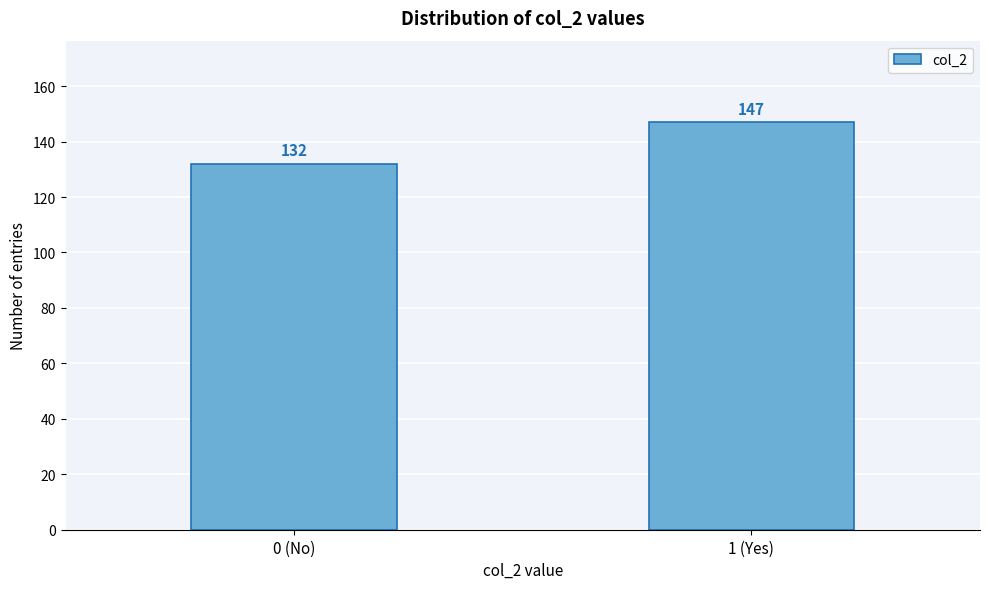

Reading left to right, what are all the values shown in this chart?

132	147